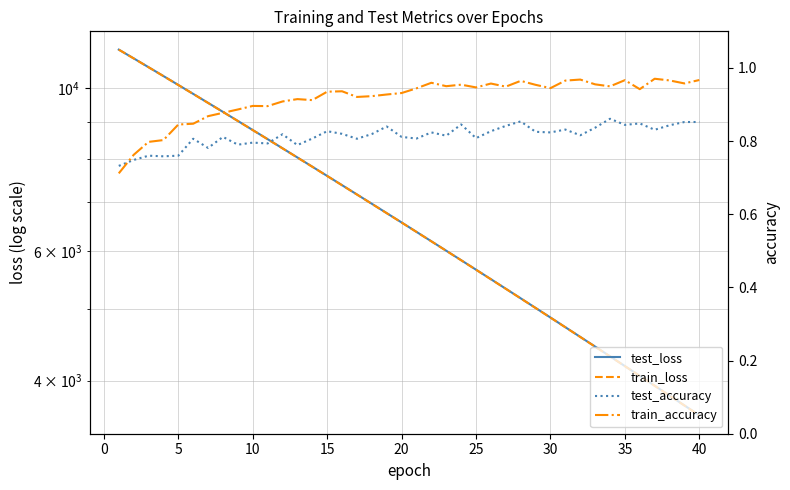

True or false: test_loss has a value of 6623.3 at 32.

False